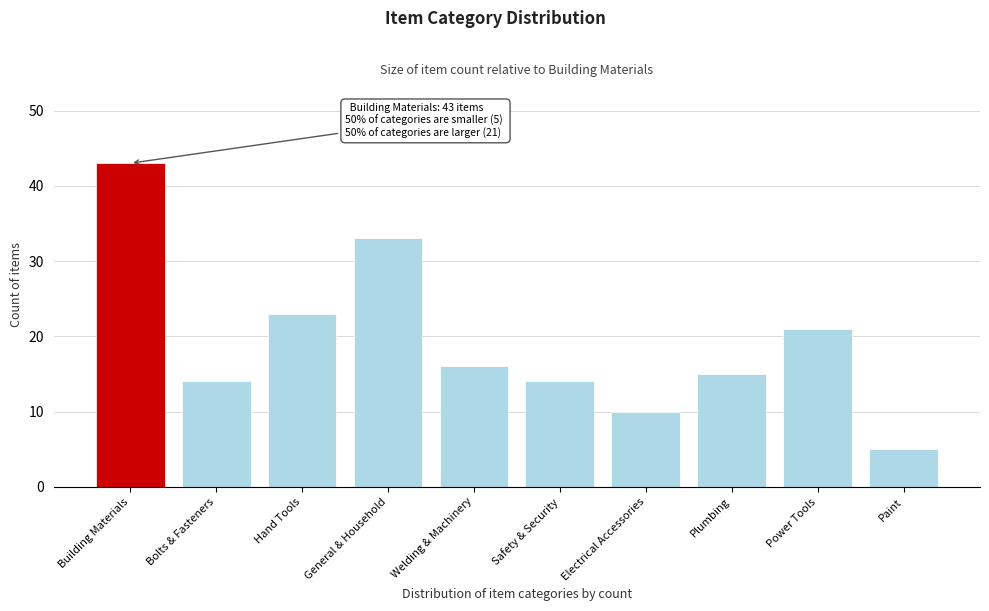

Reading left to right, what are all the values shown in this chart?

43	14	23	33	16	14	10	15	21	5